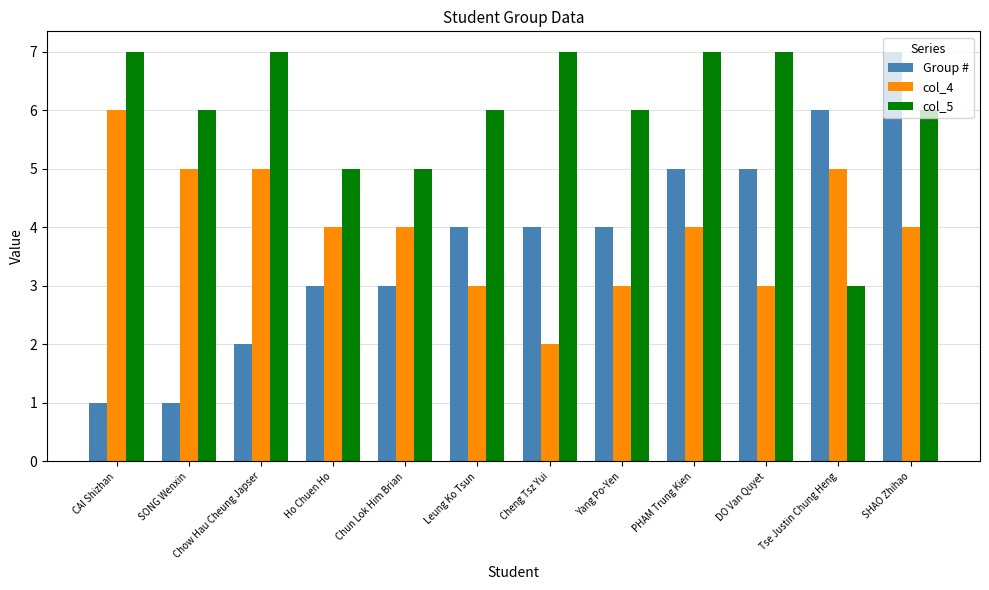

What are all the series names shown in the legend?

Group #, col_4, col_5